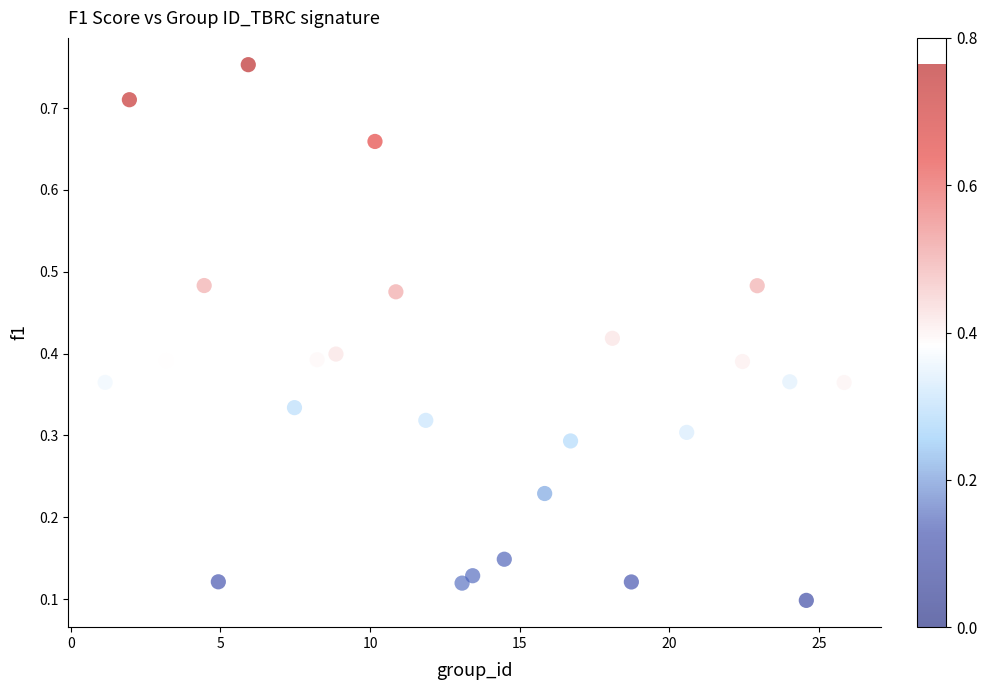

What is the range of X values (max minus min)?

24.7